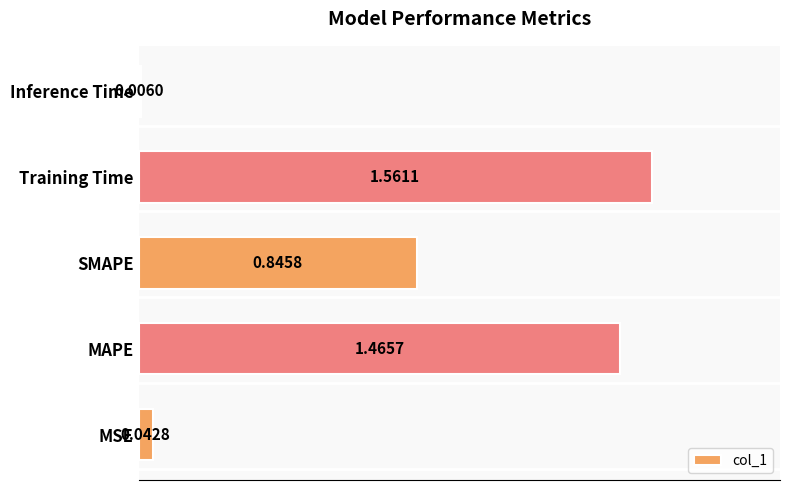

Which category has the highest value across all series?

Training Time